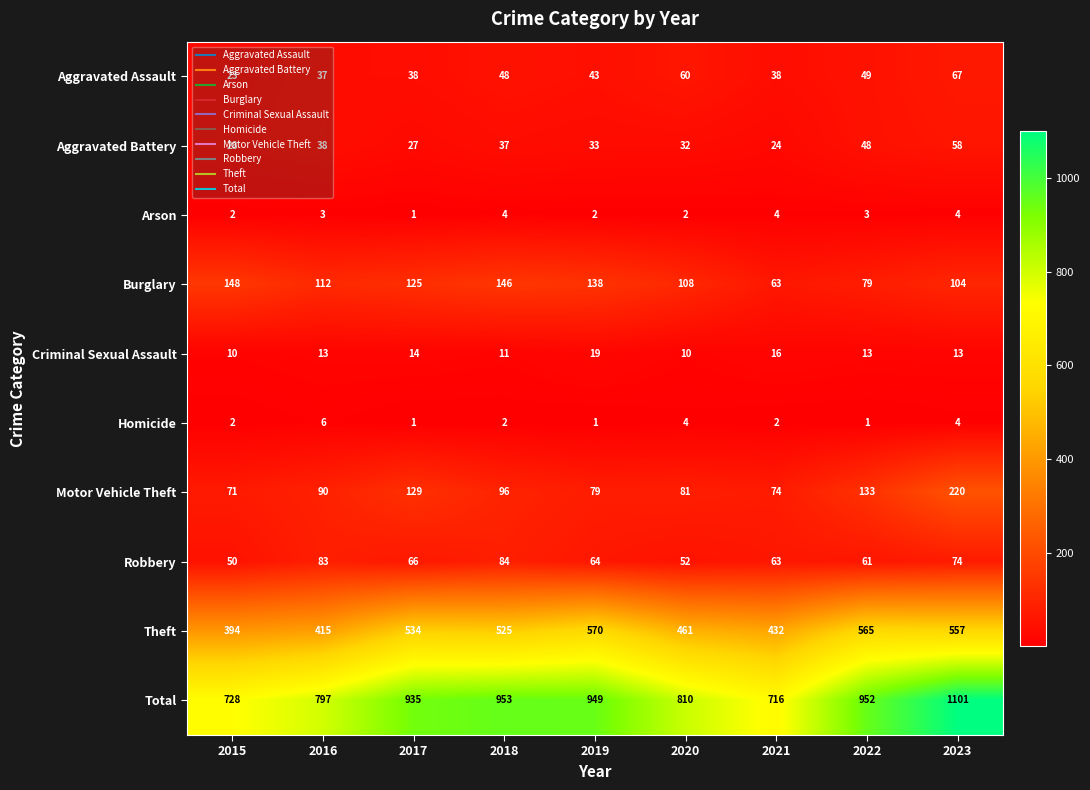

At which category does the chart reach its peak across all series?

2023